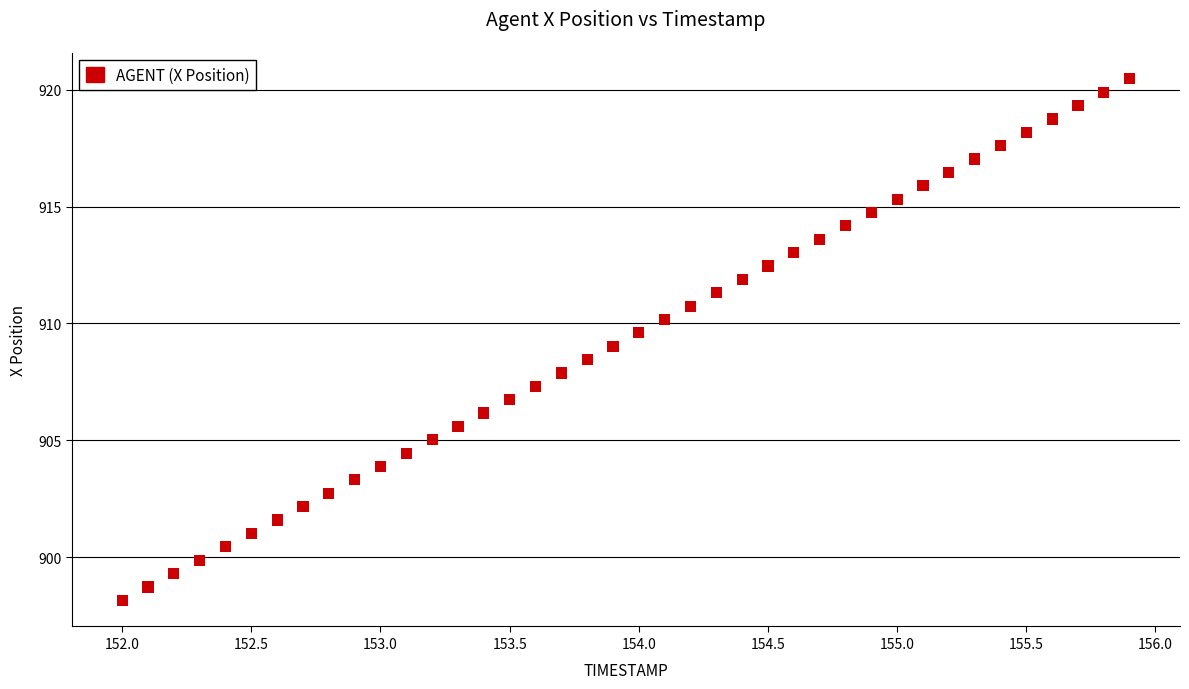

What is the range of X values (max minus min)?

3.9